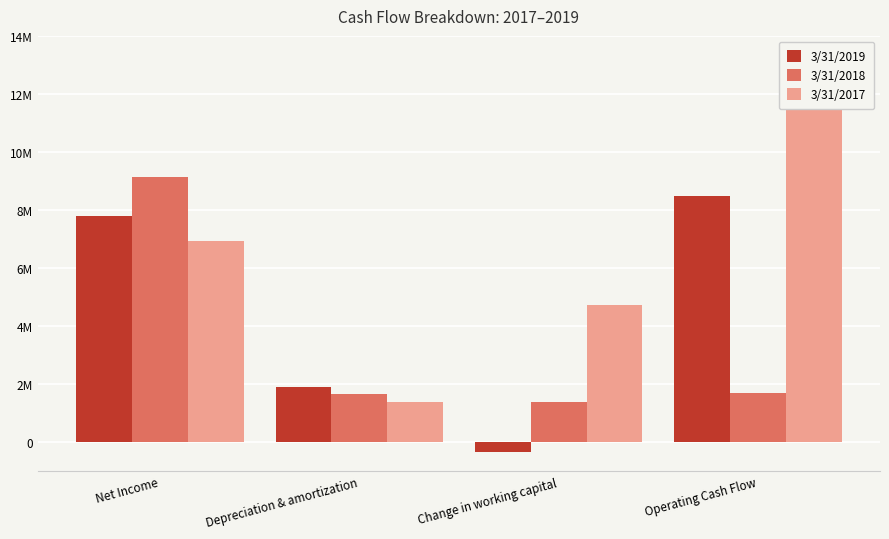

What is the greatest value displayed?

12532000